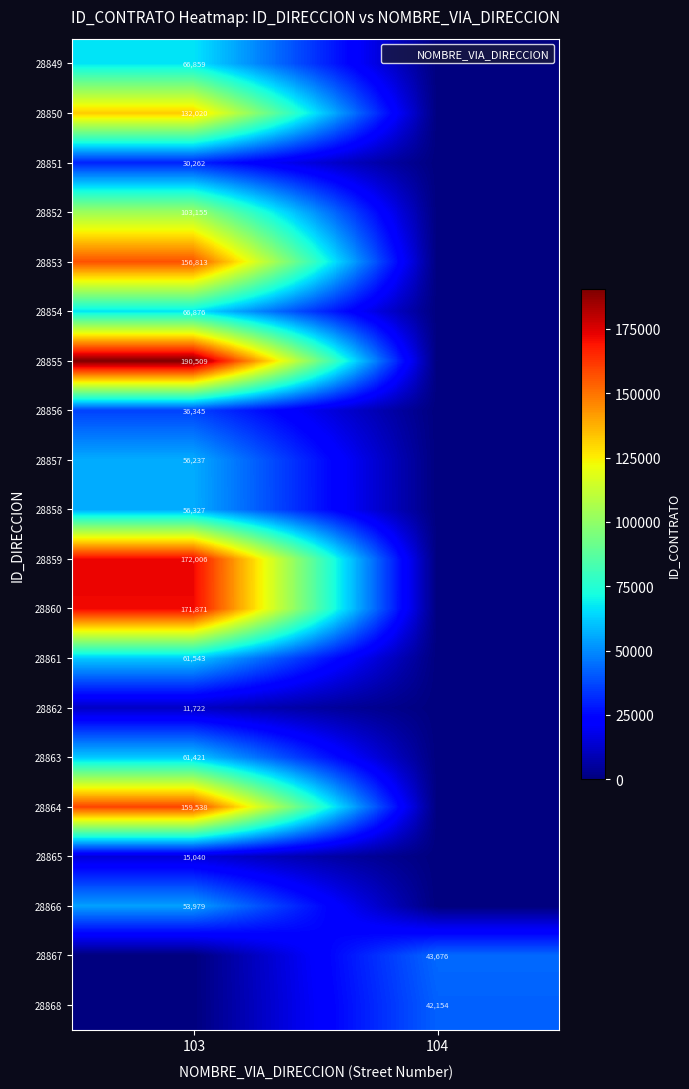

What is the highest value of the 28856 series?

36345